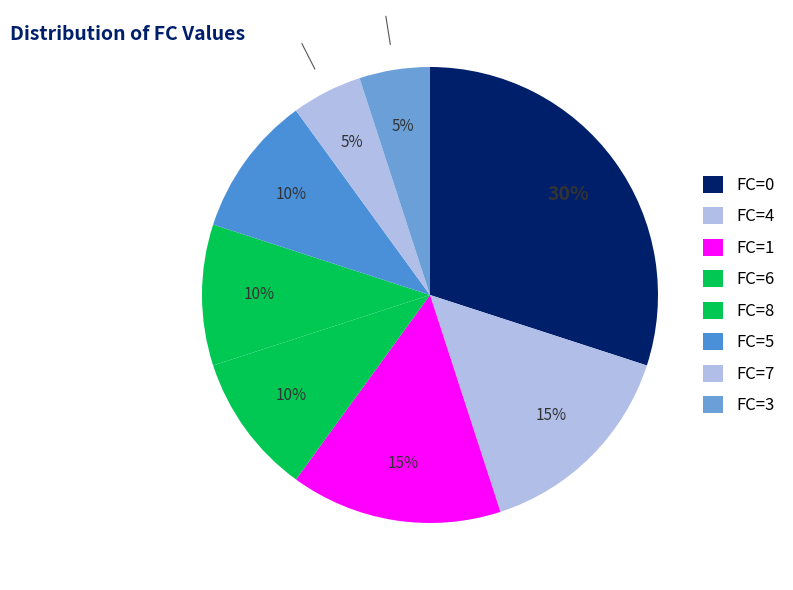

How many segments does this pie chart have?

8